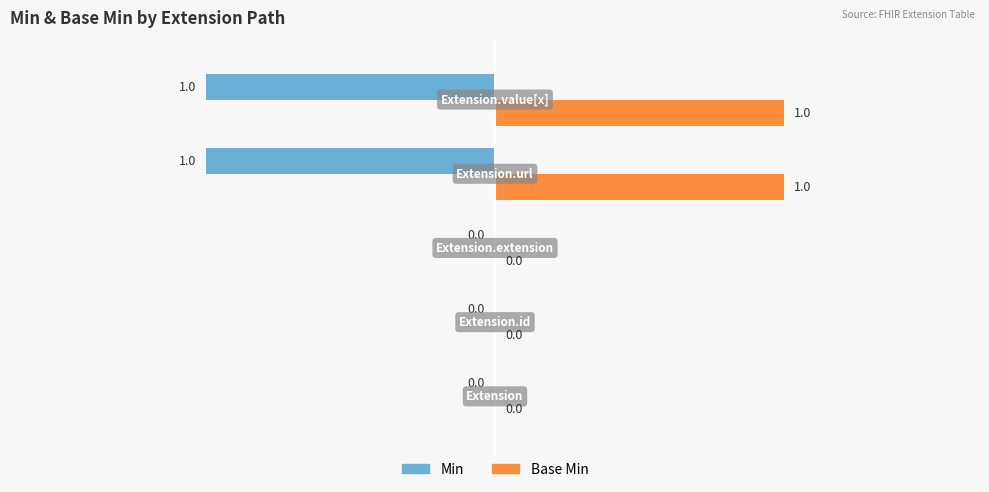

Rank the categories by Base Min value from highest to lowest.

Extension.url, Extension.value[x], Extension, Extension.id, Extension.extension